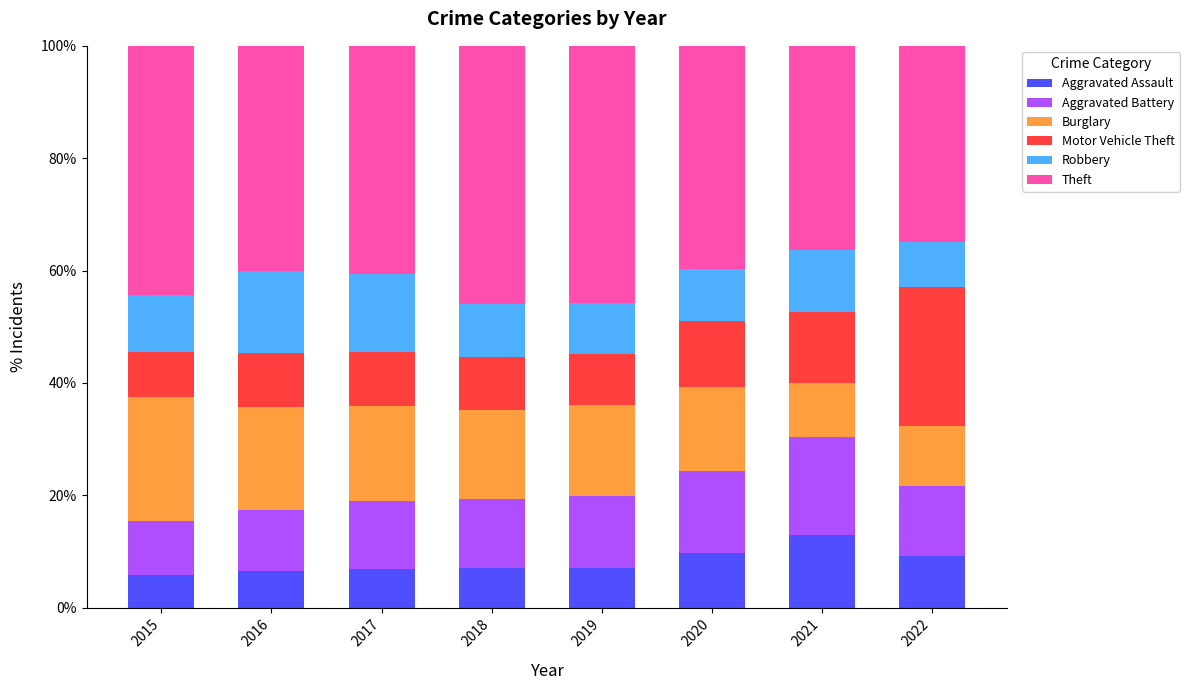

What is the total value across all series at 2018?

100.0